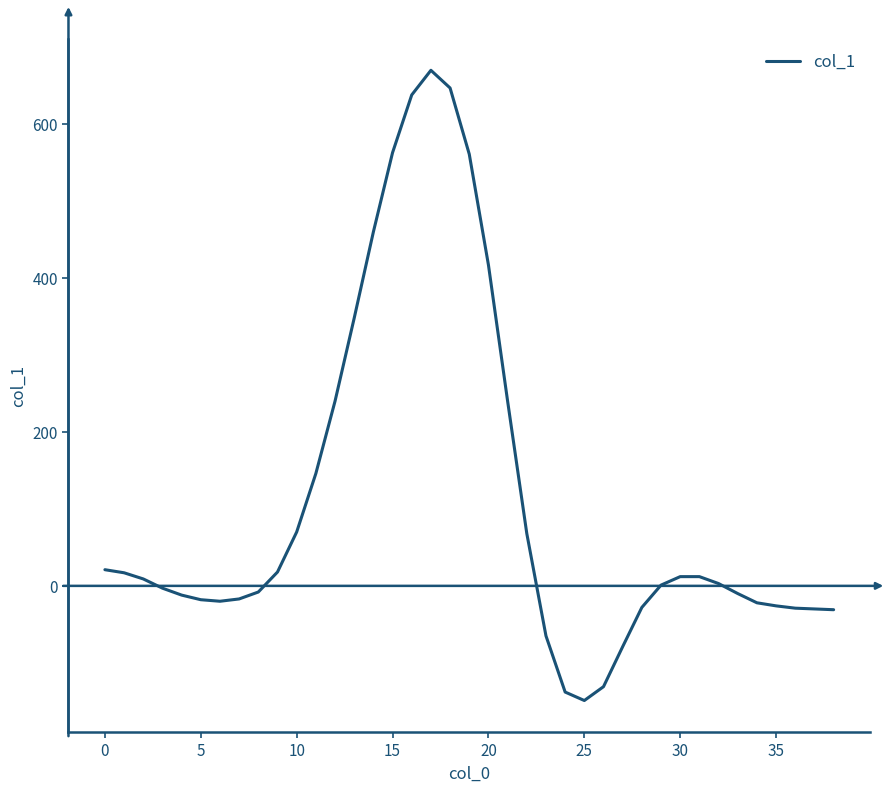

What is the minimum value shown in the chart?

-149